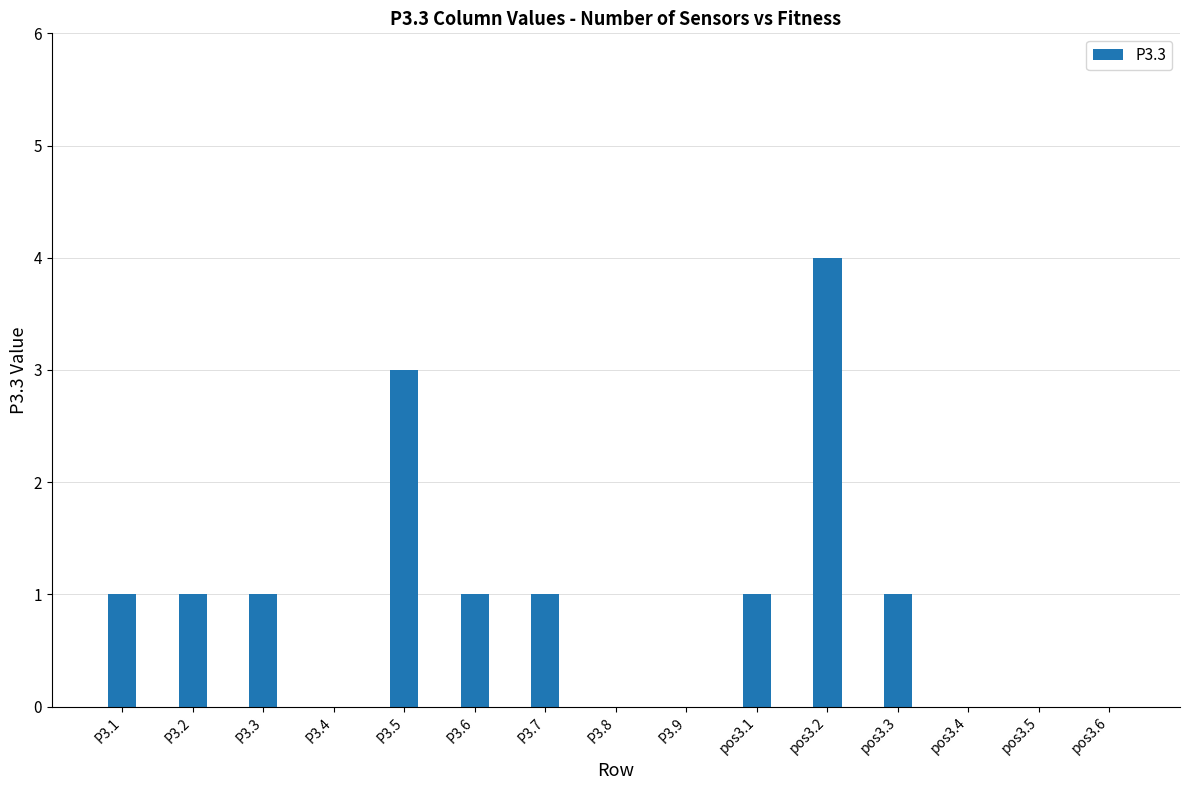

What is the greatest value displayed?

4